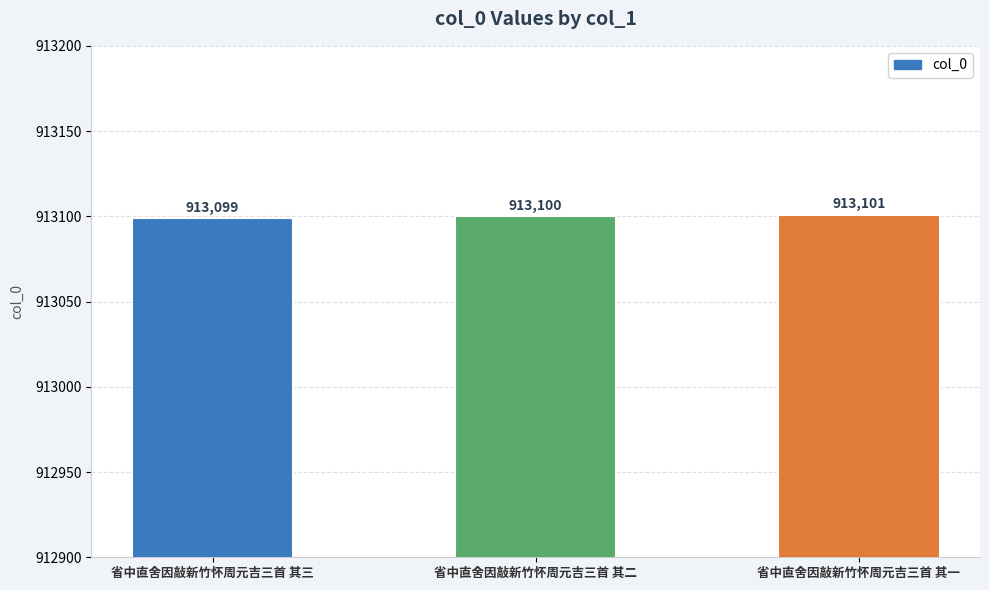

Which has a higher value, 省中直舍因敲新竹怀周元吉三首 其三 or 省中直舍因敲新竹怀周元吉三首 其二?

省中直舍因敲新竹怀周元吉三首 其二